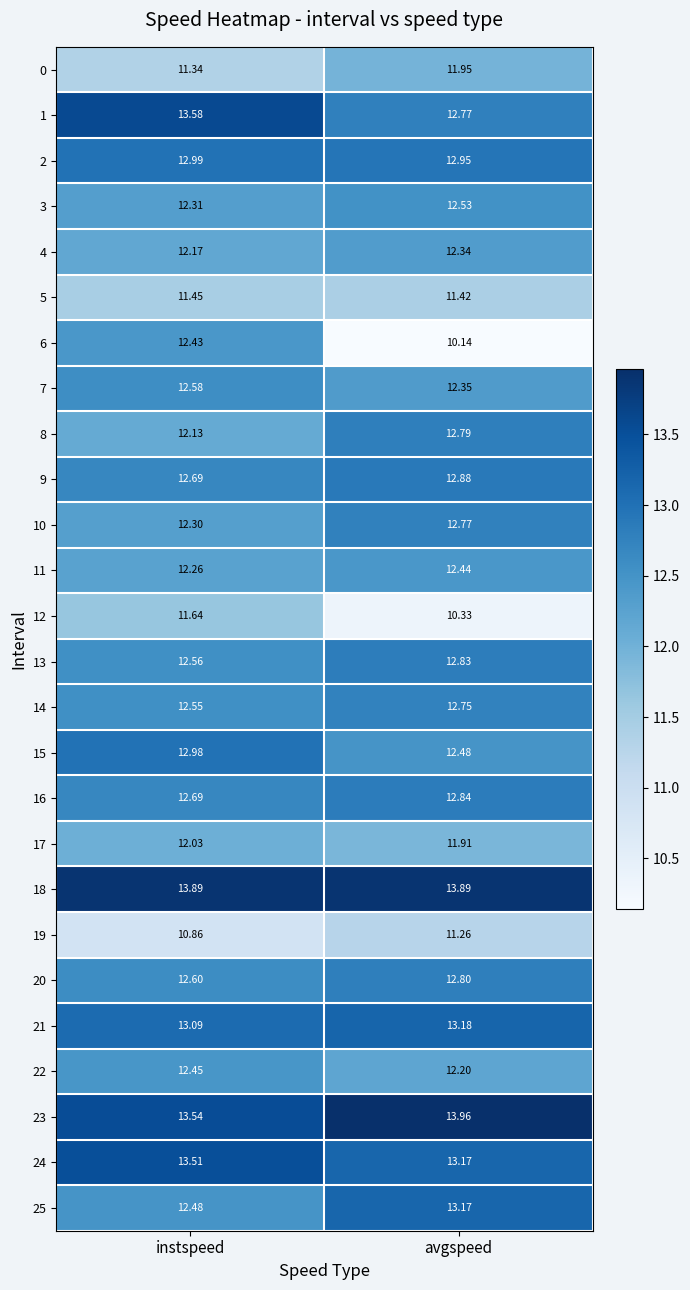

Is the value of 20 at instspeed greater than the value of 8 at instspeed?

Yes